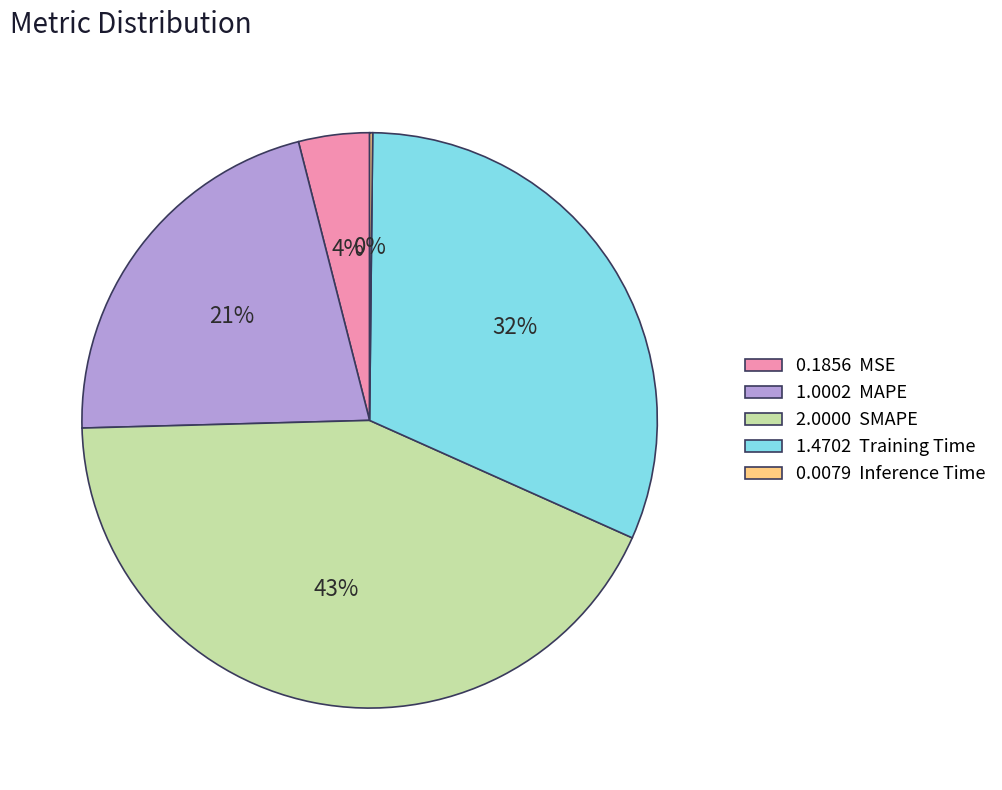

To the nearest percent, what portion does 1.4702 Training Time represent?

32%